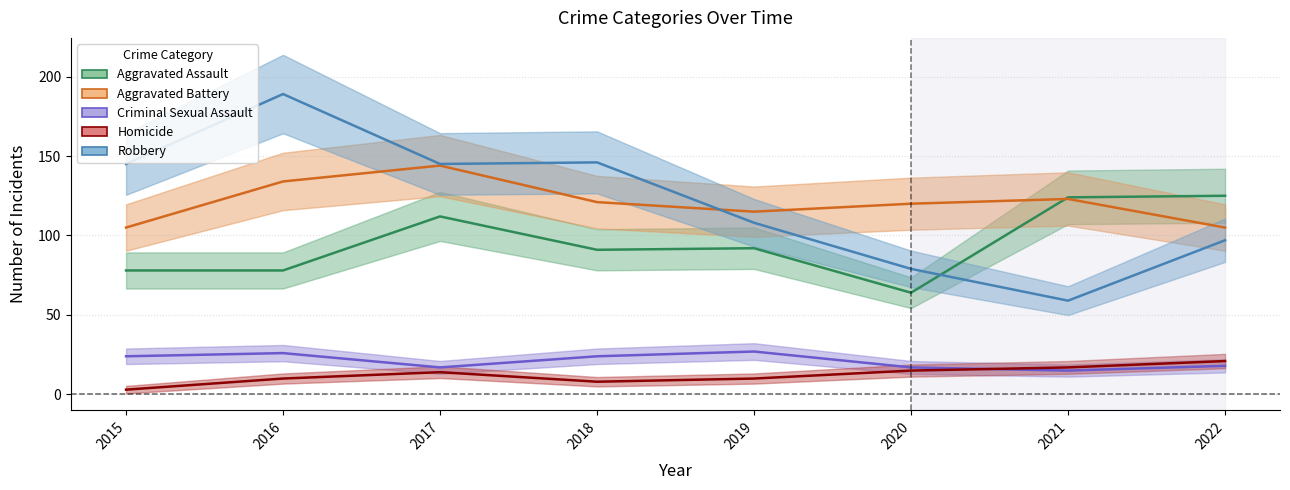

The value of Aggravated Battery at 2020 is 120. True or false?

True